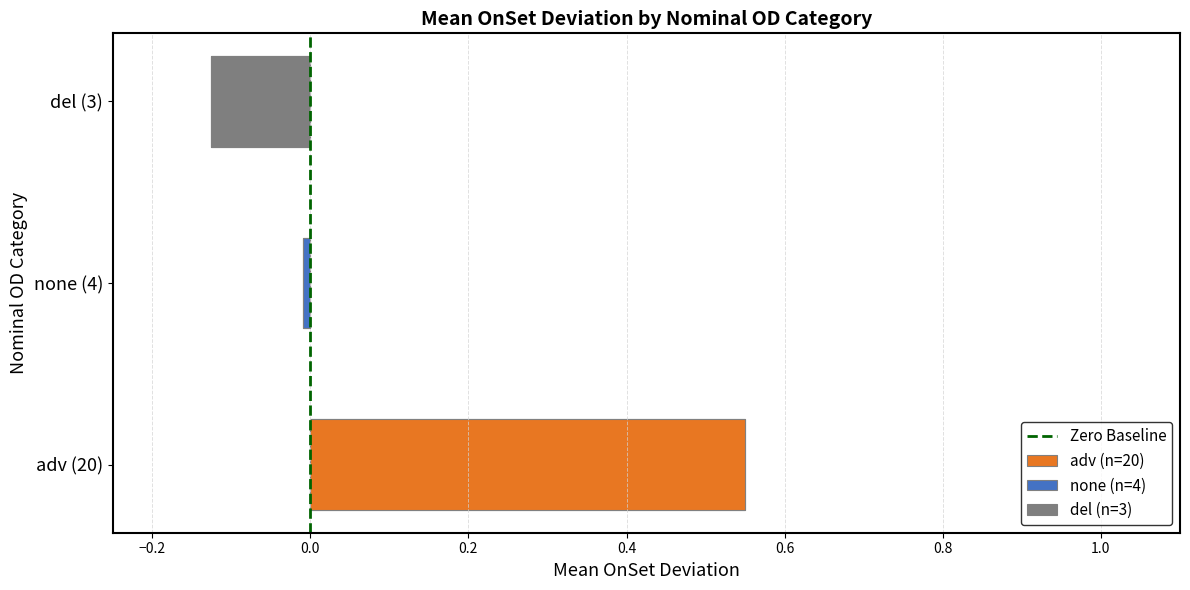

Does the chart contain stacked bars?

No